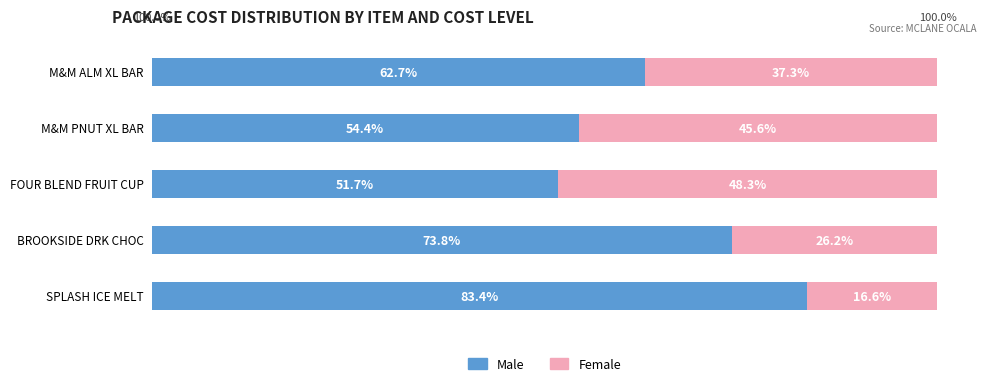

What is the difference between the maximum and minimum values in the Female series?

31.7